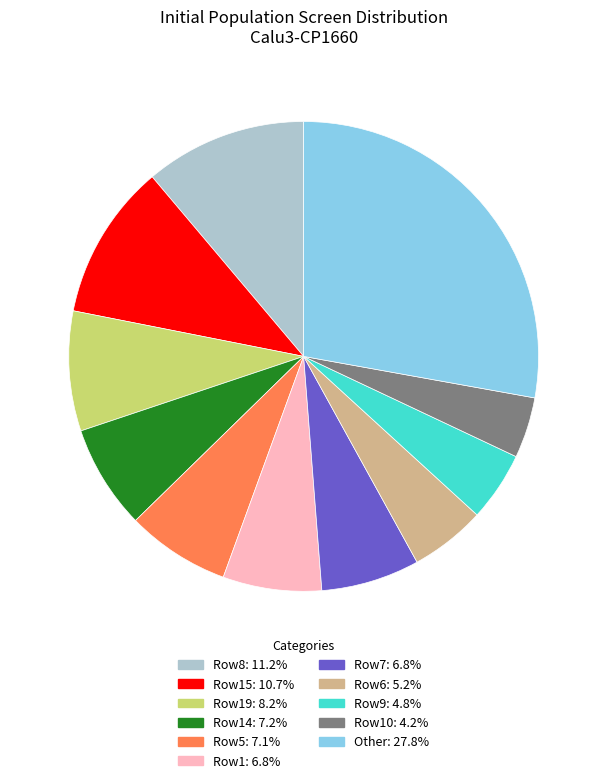

How many slices are in this pie chart?

11